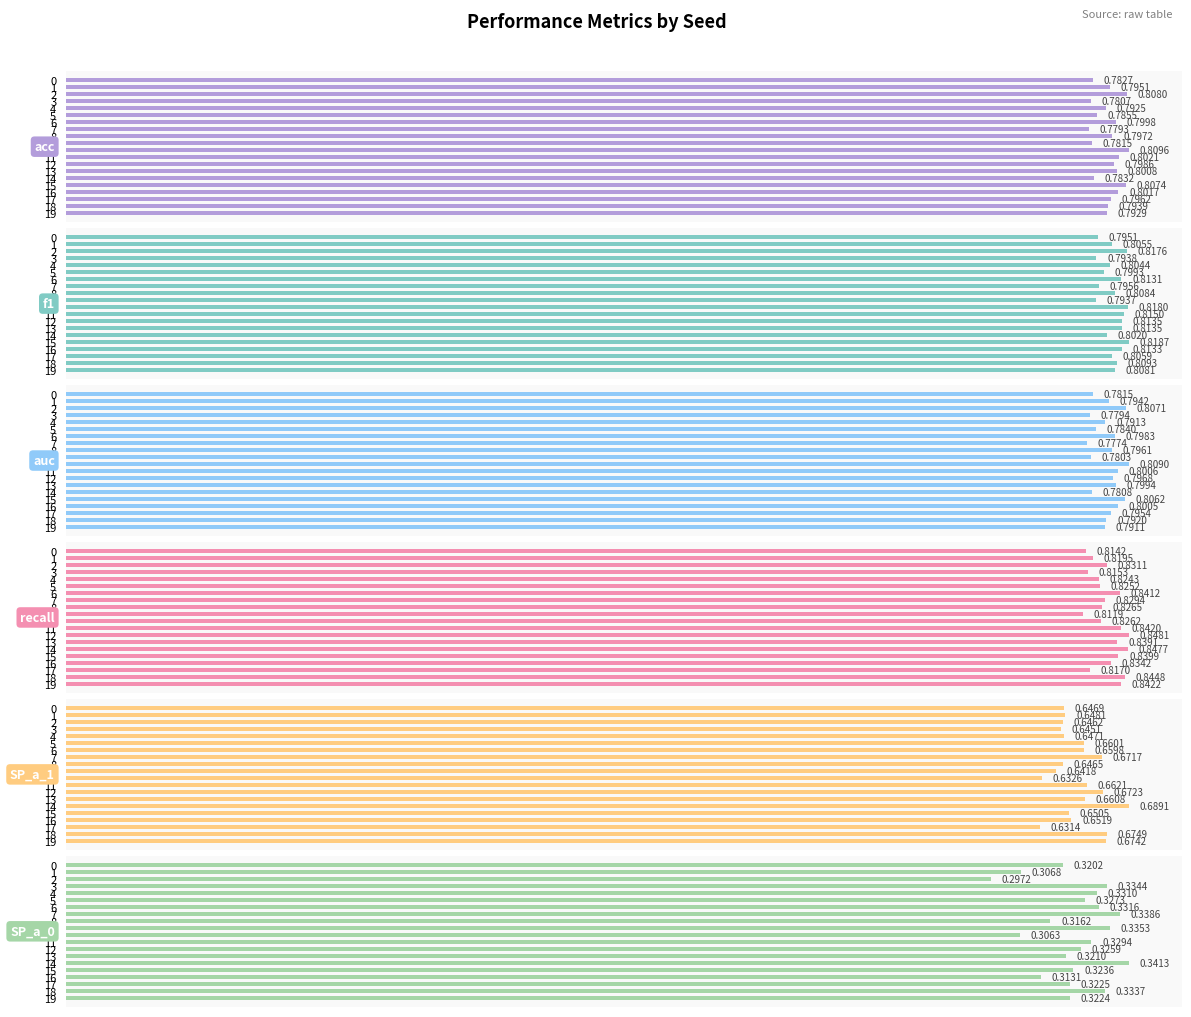

How many groups of bars are there?

20